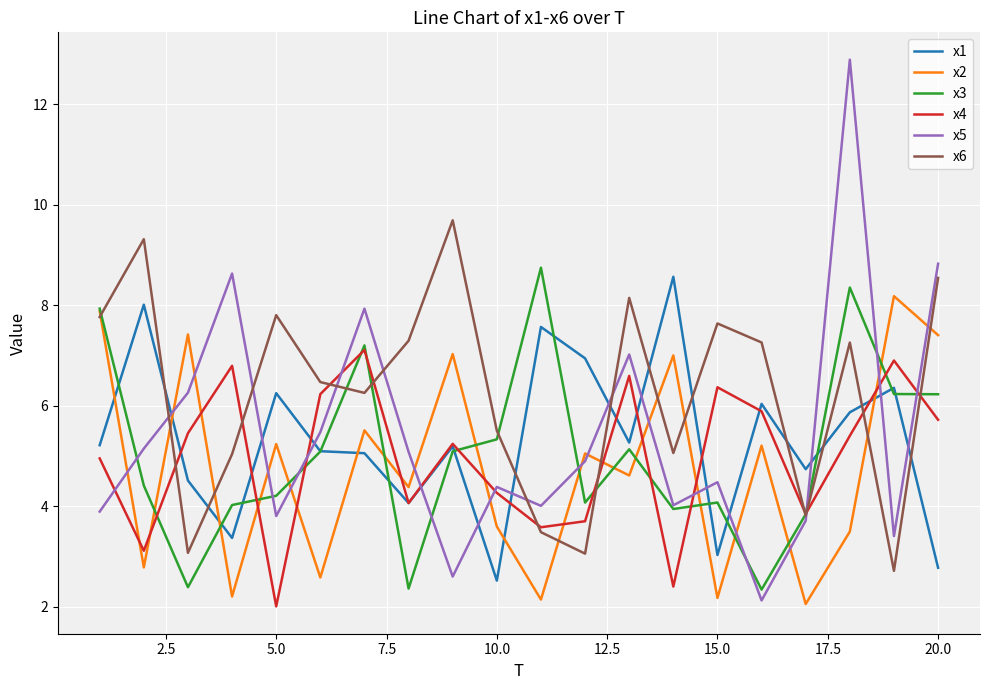

Which series has the widest spread of values?

x5